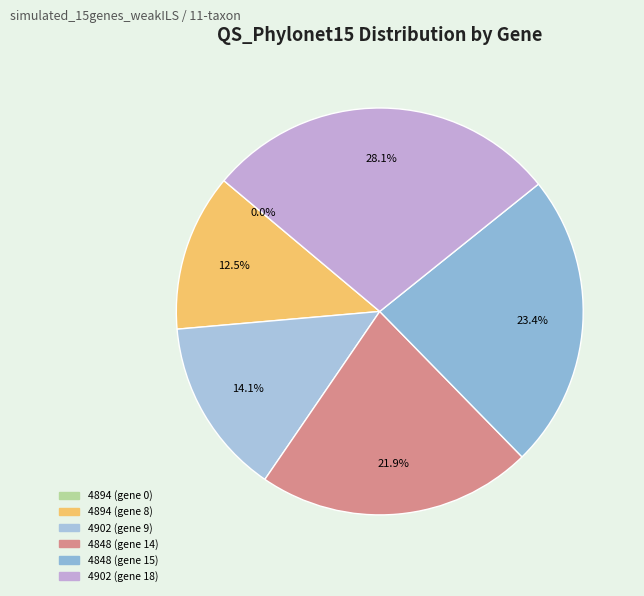

Does 4902 (gene 18) account for over 50% of the chart?

No